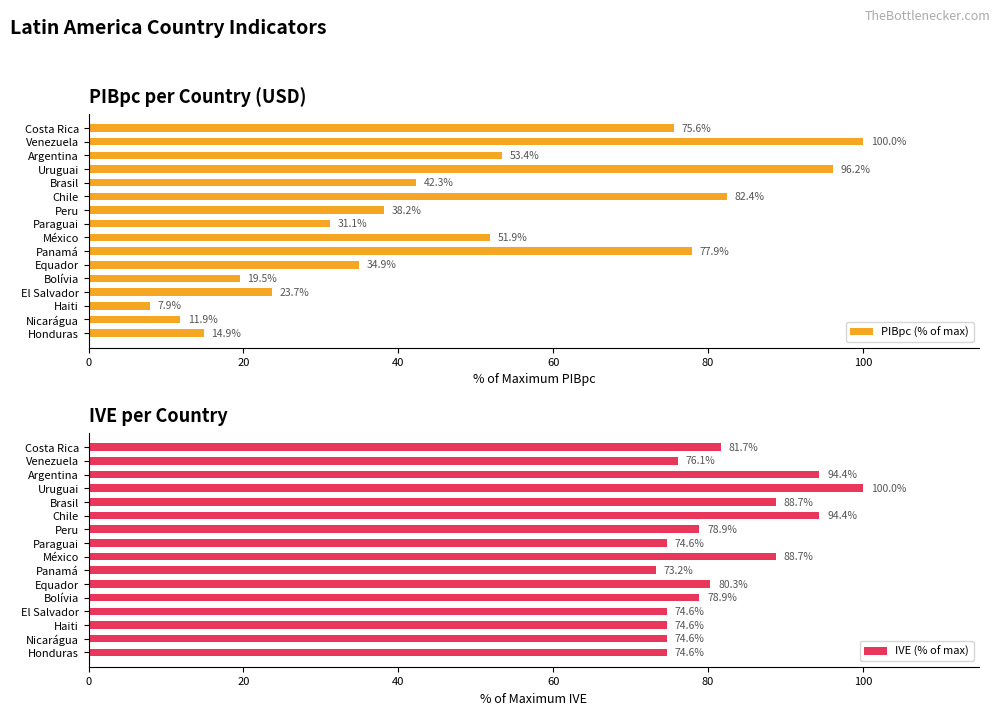

Reading left to right, transcribe all the data shown in this chart.

PIBpc (% of max): 14.9	11.9	7.9	23.7	19.5	34.9	77.9	51.9	31.1	38.2	82.4	42.3	96.2	53.4	100.0	75.6
IVE (% of max): 74.6	74.6	74.6	74.6	78.9	80.3	73.2	88.7	74.6	78.9	94.4	88.7	100.0	94.4	76.1	81.7